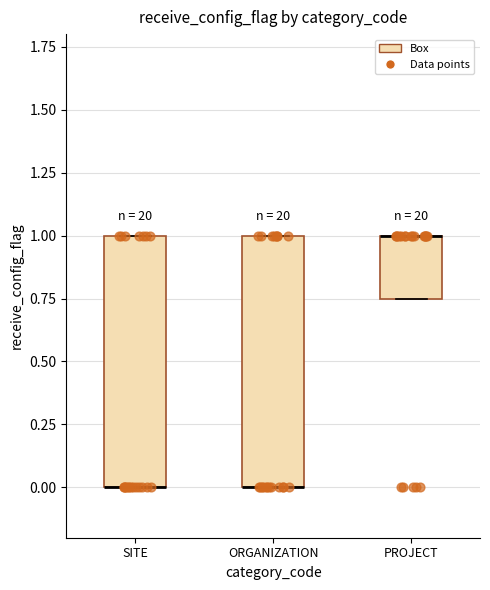

Reading left to right, read every box against the y-axis: the position of its median line, the range the box covers, and the ends of its whiskers. The values are not printed on the chart, so give them approximately, as read against the axis.

SITE: median 0.00 (drawn on the box's lower edge), box 0.00 to 1.00, whiskers 0.00 to 1.00
ORGANIZATION: median 0.00 (drawn on the box's lower edge), box 0.00 to 1.00, whiskers 0.00 to 1.00
PROJECT: median 1.00 (drawn on the box's upper edge), box 0.75 to 1.00, whiskers 0.75 to 1.00